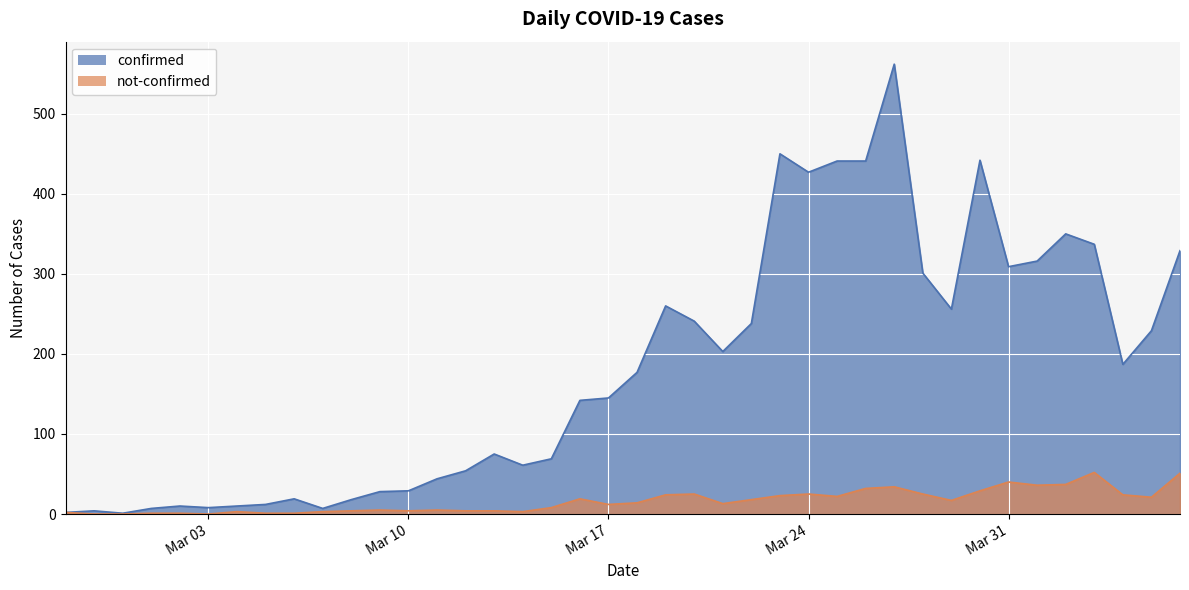

What is the label of the 35th point from the left?

2020-04-01